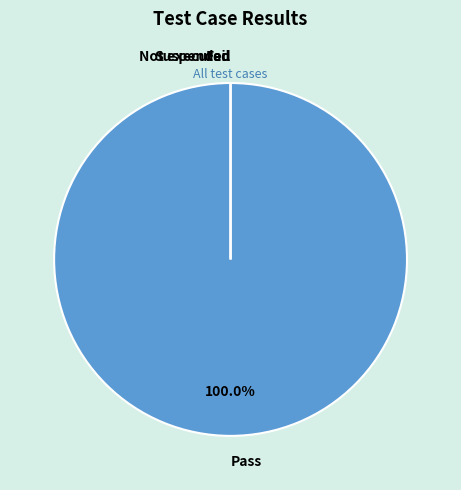

True or false: Suspended accounts for 1% of the total.

False